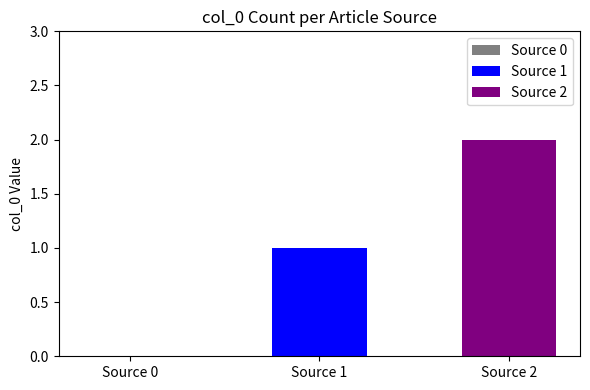

Count the number of categories in the chart.

1